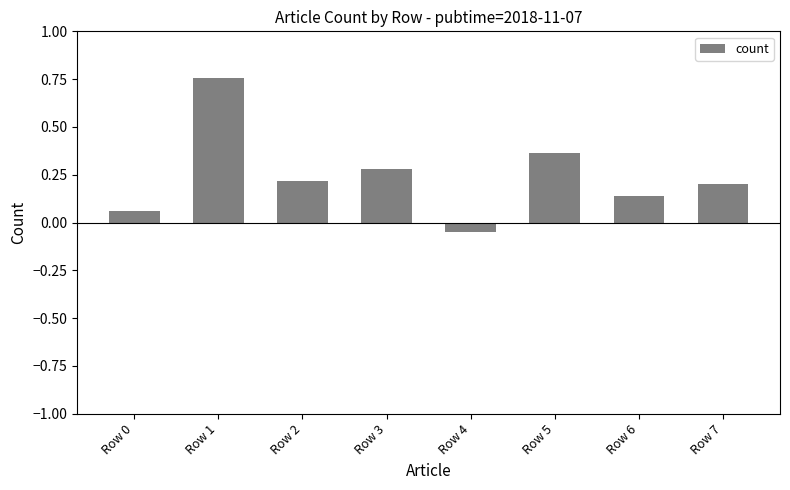

Rank the categories by value from lowest to highest.

Row 4, Row 0, Row 6, Row 7, Row 2, Row 3, Row 5, Row 1